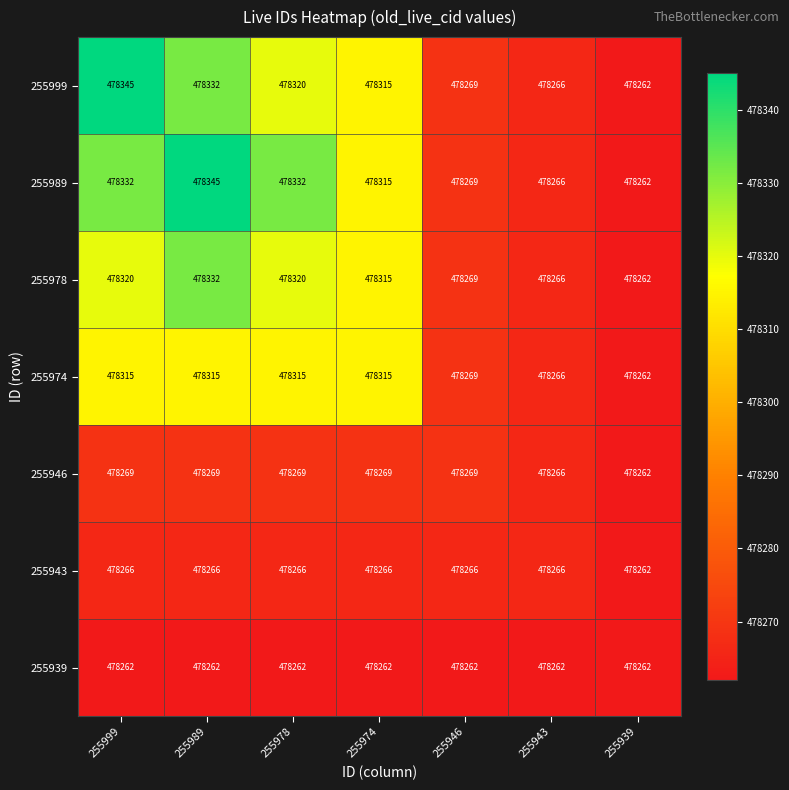

What is the difference between the maximum and second lowest values in the 255946 series?

3